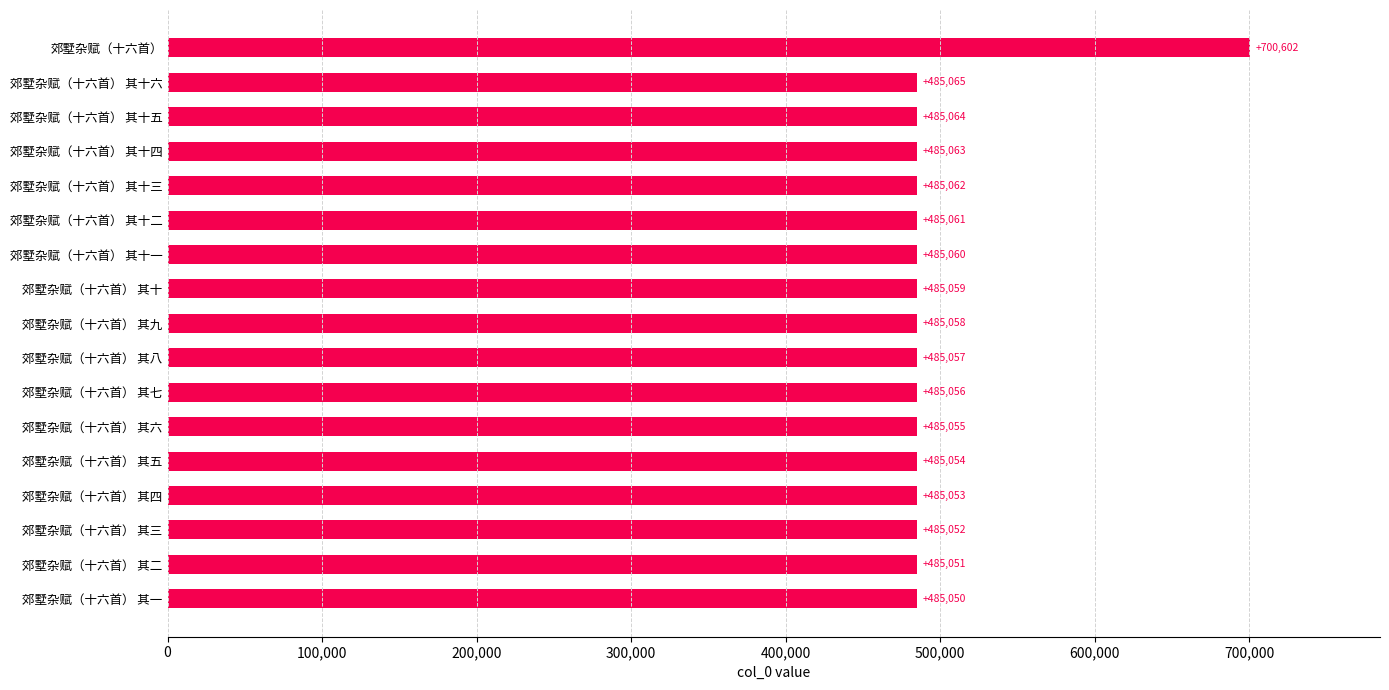

List the labels in order of value, largest first.

郊墅杂赋（十六首）, 郊墅杂赋（十六首） 其十六, 郊墅杂赋（十六首） 其十五, 郊墅杂赋（十六首） 其十四, 郊墅杂赋（十六首） 其十三, 郊墅杂赋（十六首） 其十二, 郊墅杂赋（十六首） 其十一, 郊墅杂赋（十六首） 其十, 郊墅杂赋（十六首） 其九, 郊墅杂赋（十六首） 其八, 郊墅杂赋（十六首） 其七, 郊墅杂赋（十六首） 其六, 郊墅杂赋（十六首） 其五, 郊墅杂赋（十六首） 其四, 郊墅杂赋（十六首） 其三, 郊墅杂赋（十六首） 其二, 郊墅杂赋（十六首） 其一